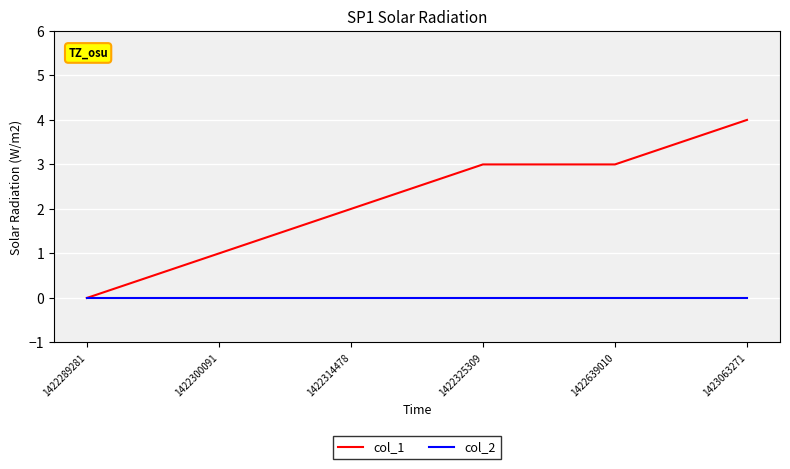

How many values in the col_1 series are below 3?

3